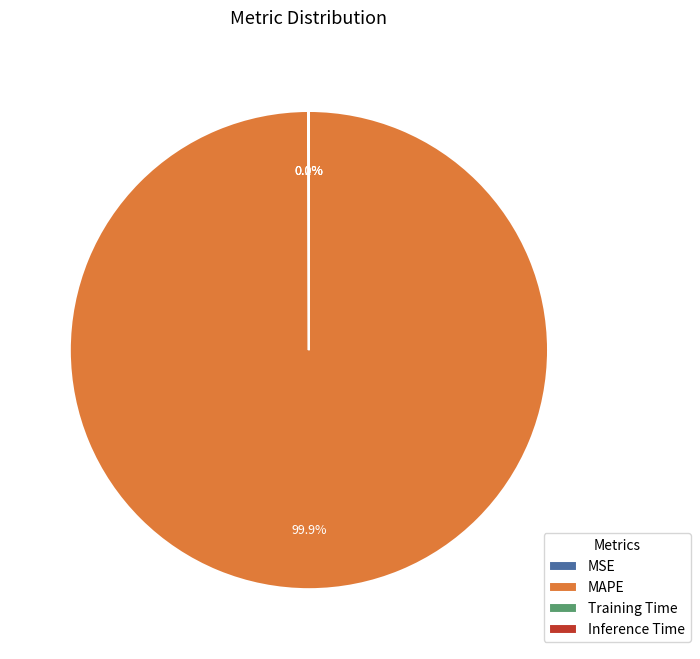

Which category has the biggest portion of the pie?

MAPE